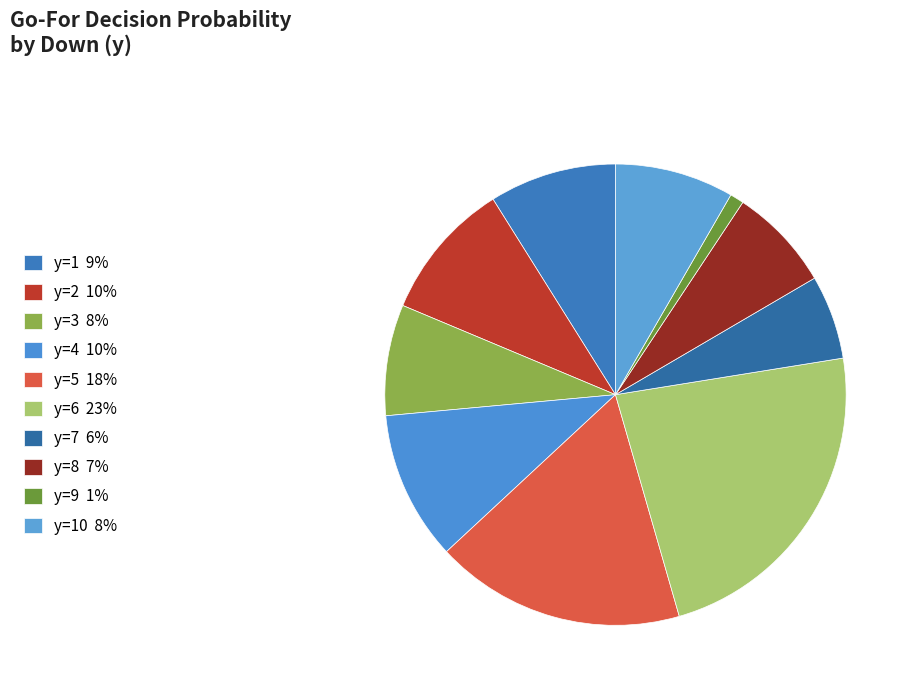

How many segments does this pie chart have?

10